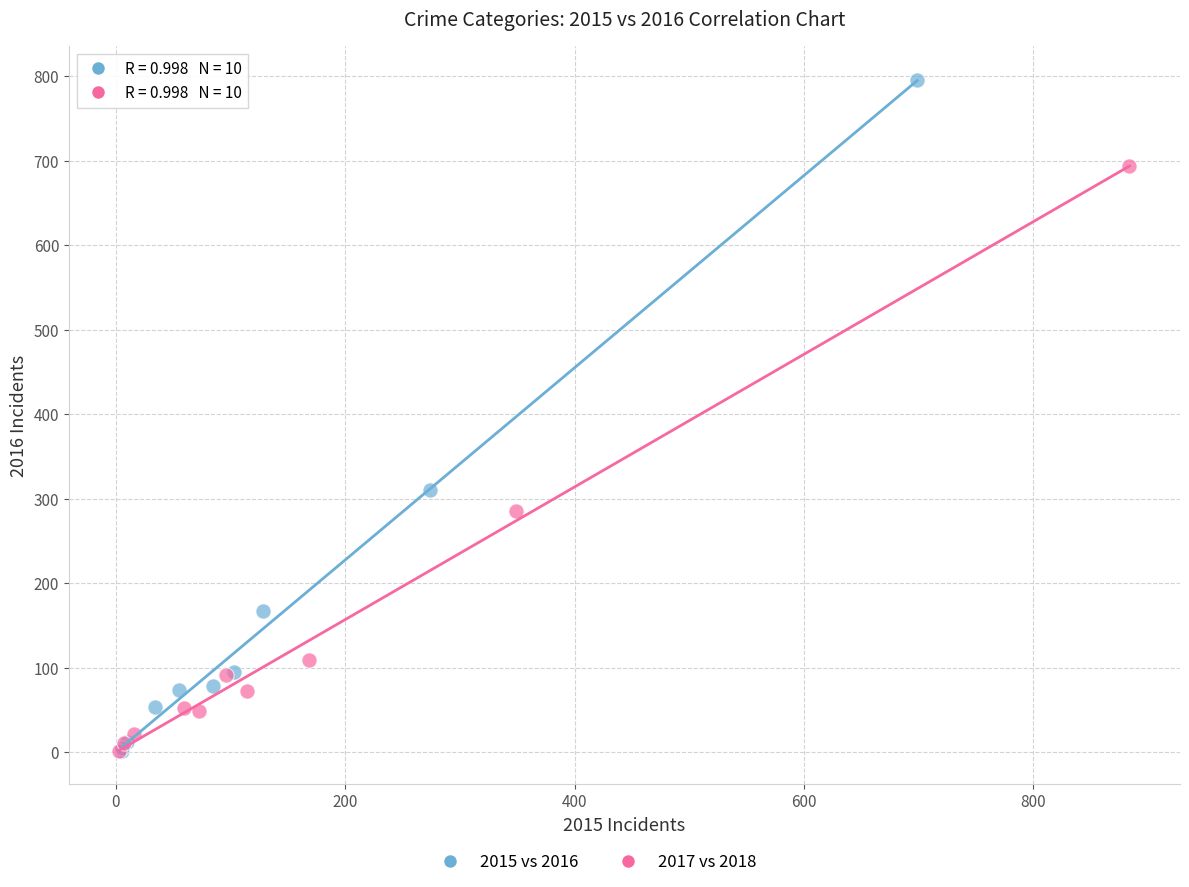

Which series contains the highest Y value?

2015 vs 2016